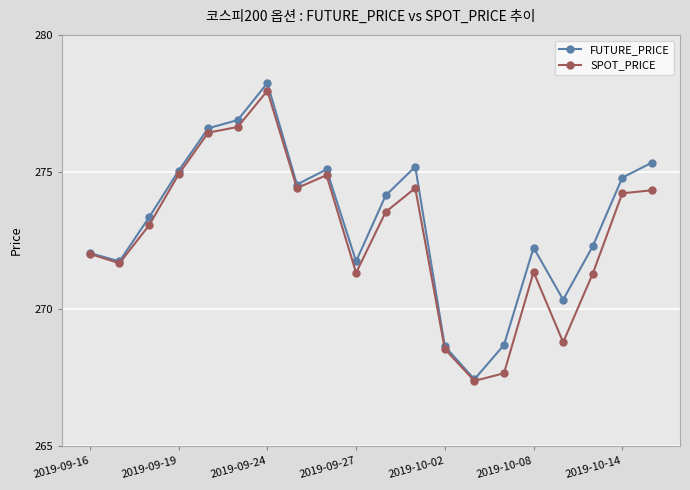

What is the highest value of the SPOT_PRICE series?

278.0